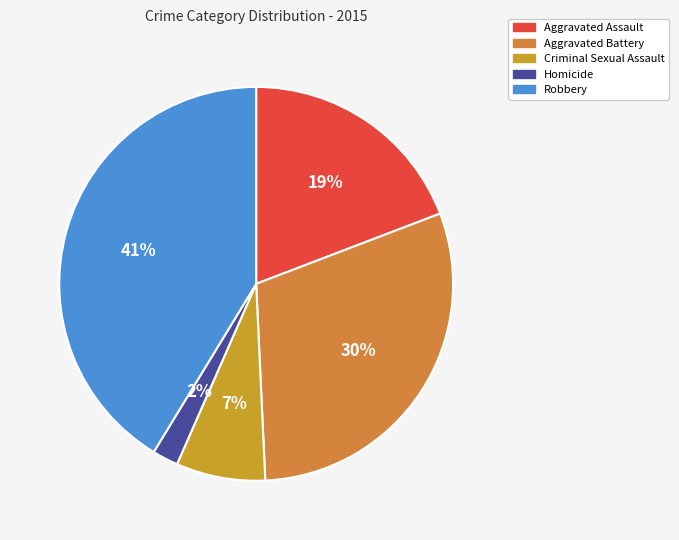

Which category has the smallest portion of the pie?

Homicide